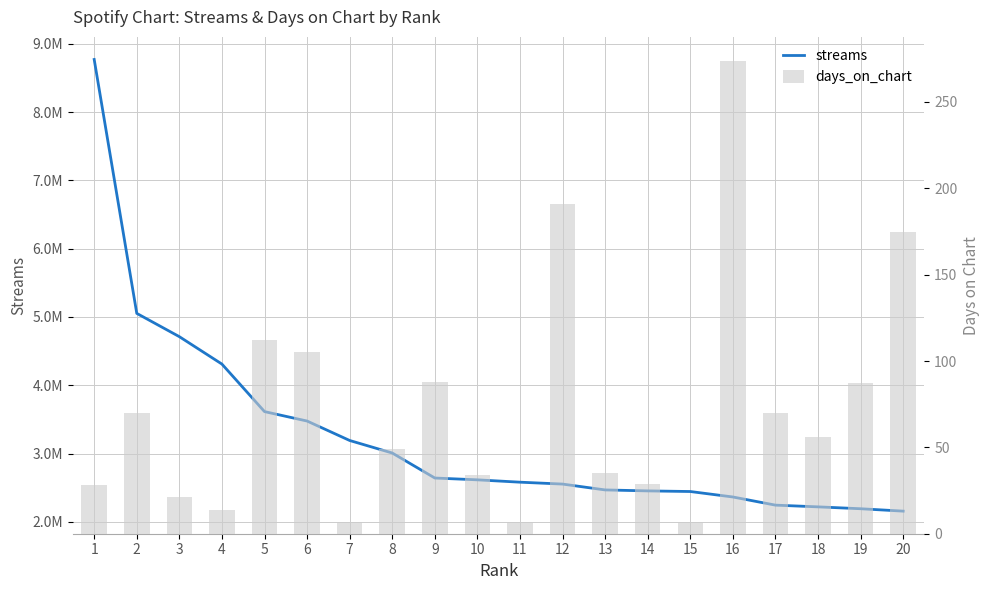

True or false: days_on_chart has a value of 117 at 17.

False